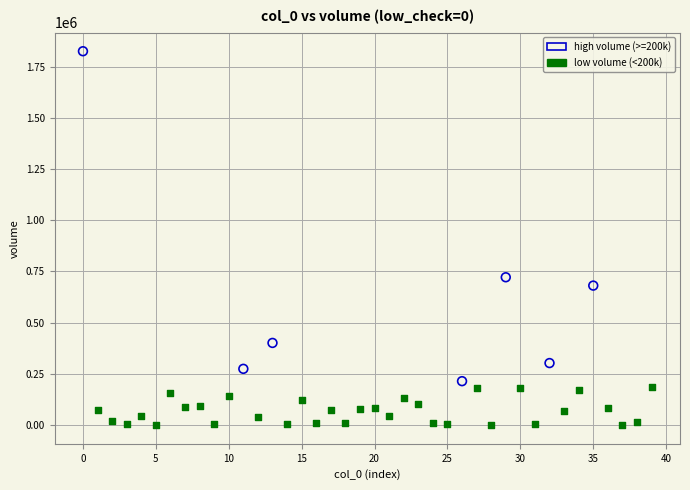

Which series contains the lowest Y value?

low volume (<200k)